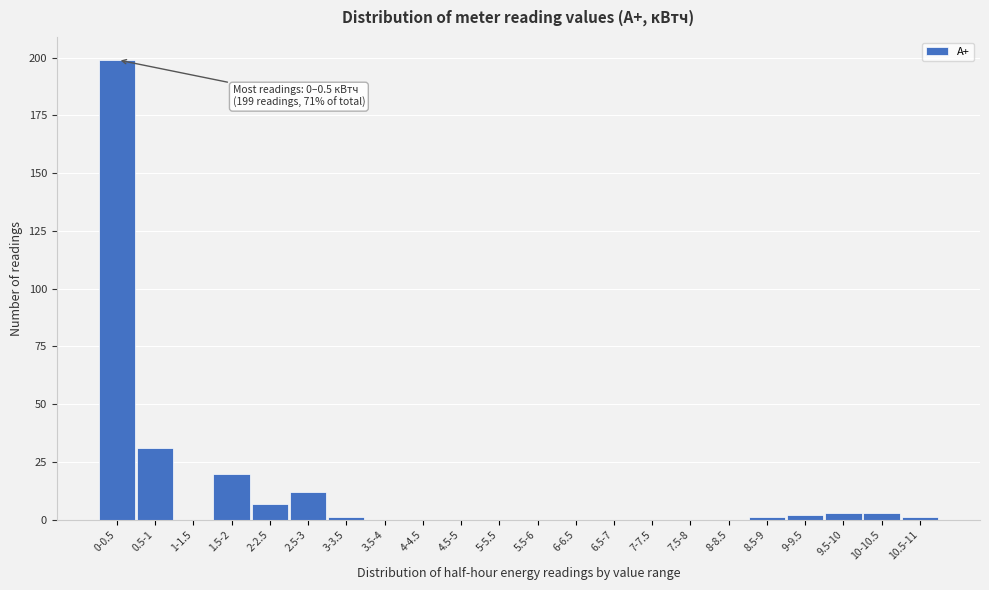

Reading left to right, what are all the values shown in this chart?

0-0.5=199	0.5-1=31	1-1.5=0	1.5-2=20	2-2.5=7	2.5-3=12	3-3.5=1	3.5-4=0	4-4.5=0	4.5-5=0	5-5.5=0	5.5-6=0	6-6.5=0	6.5-7=0	7-7.5=0	7.5-8=0	8-8.5=0	8.5-9=1	9-9.5=2	9.5-10=3	10-10.5=3	10.5-11=1